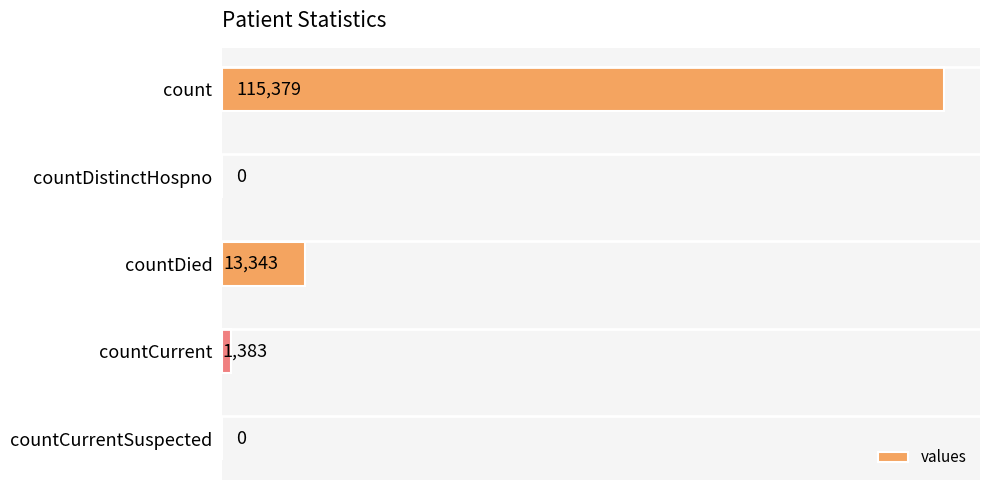

The value at countDied is 7279. True or false?

False